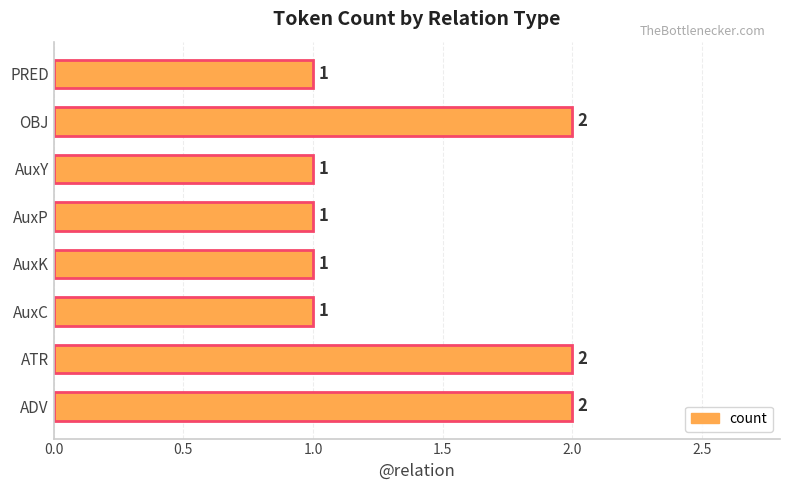

The chart shows a value of 2 at AuxP. True or false?

False